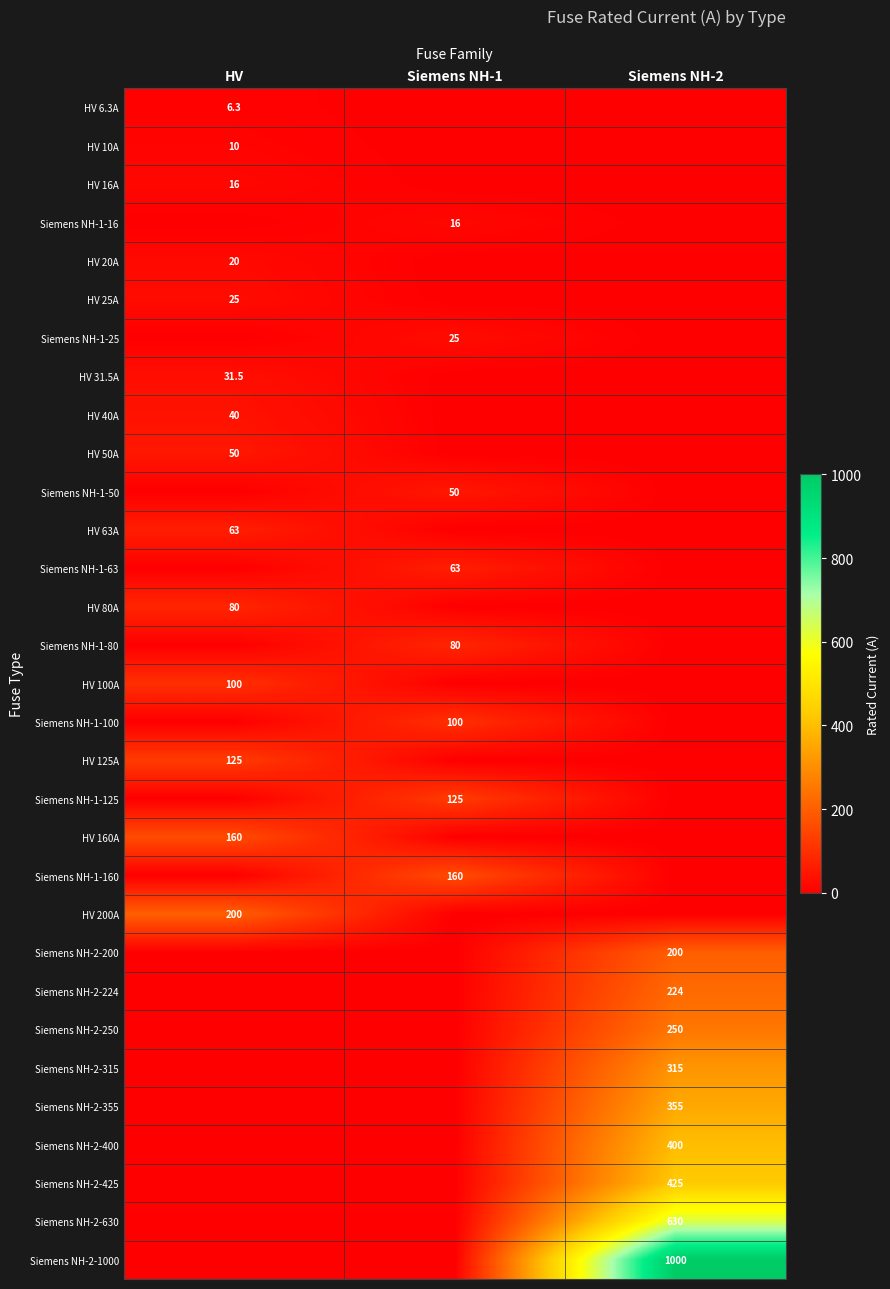

Is it true that HV 125A equals 125.0 at HV?

True